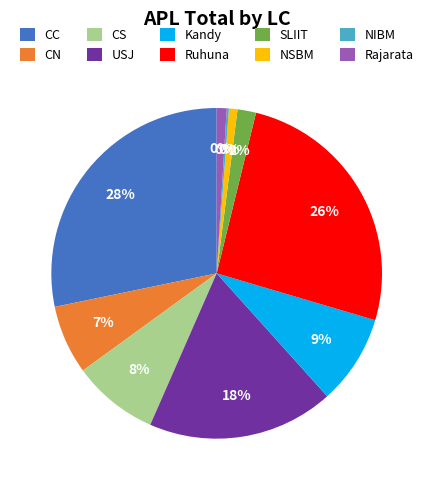

What is the change in value from CN to Rajarata?

-83